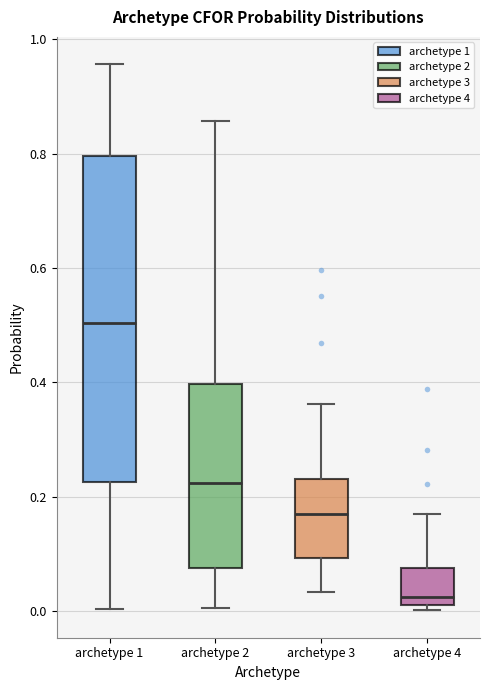

Which box is the tallest, from its lower edge to its upper edge?

archetype 1